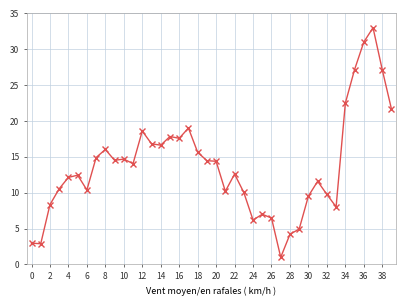

True or false: the data has more than 2 interior local peaks.

True